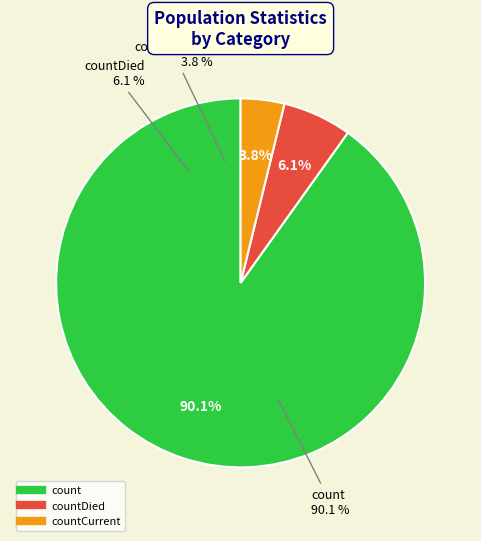

Count the number of slices in the pie.

3